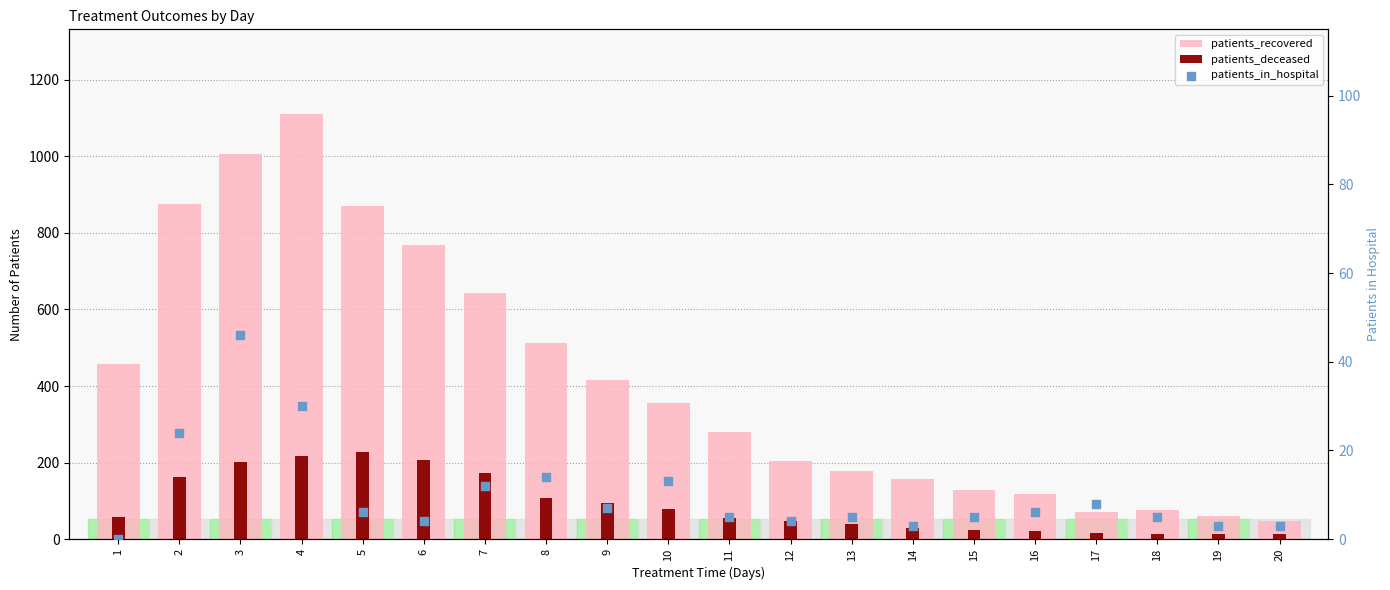

Which series has the largest Y range (max minus min)?

patients_recovered